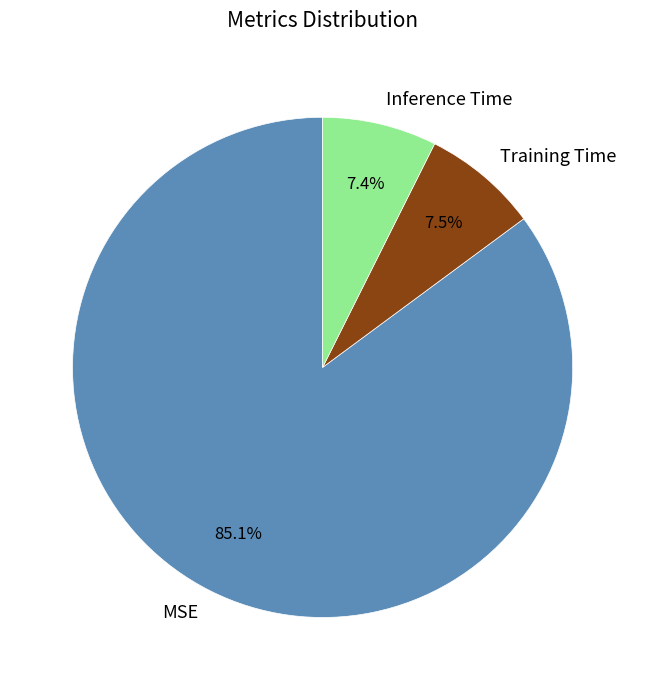

How many slices are in this pie chart?

3